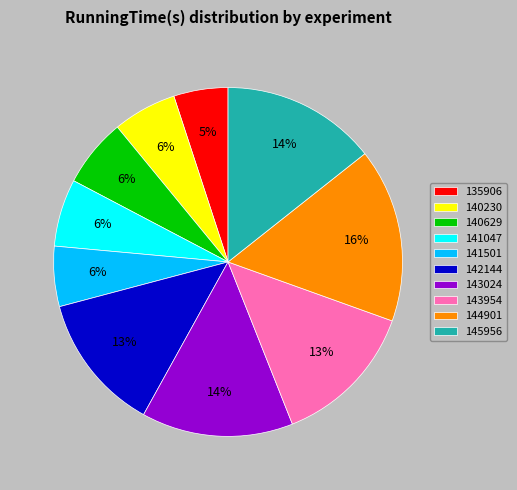

Is it true that 141047 is 6% of the pie?

True